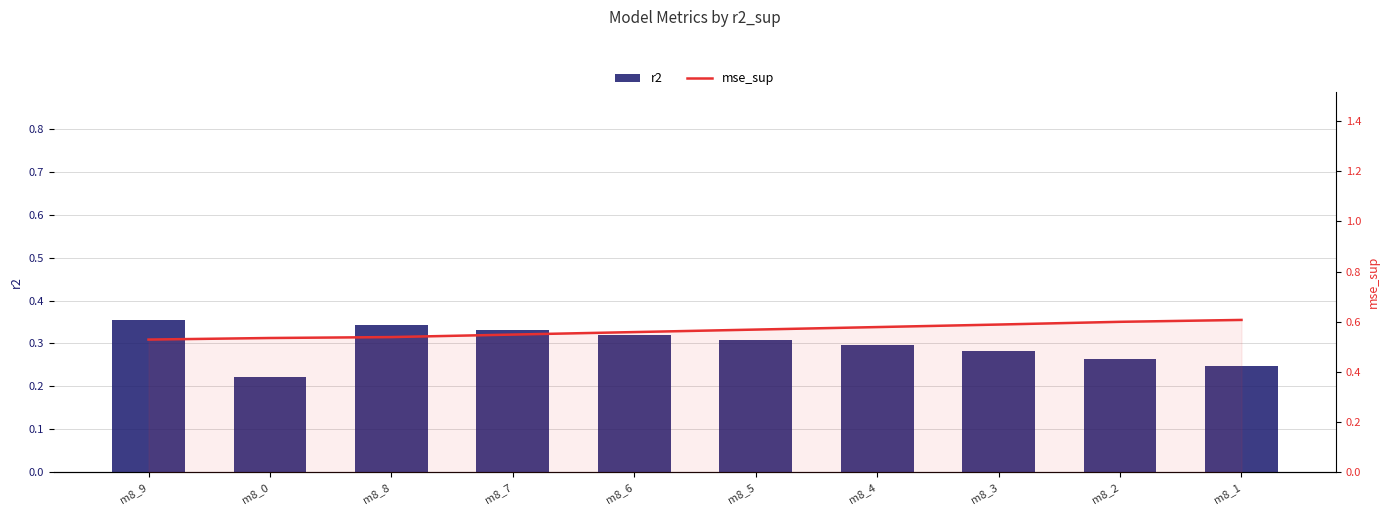

Which category has the highest value in the mse_sup series?

m8_1